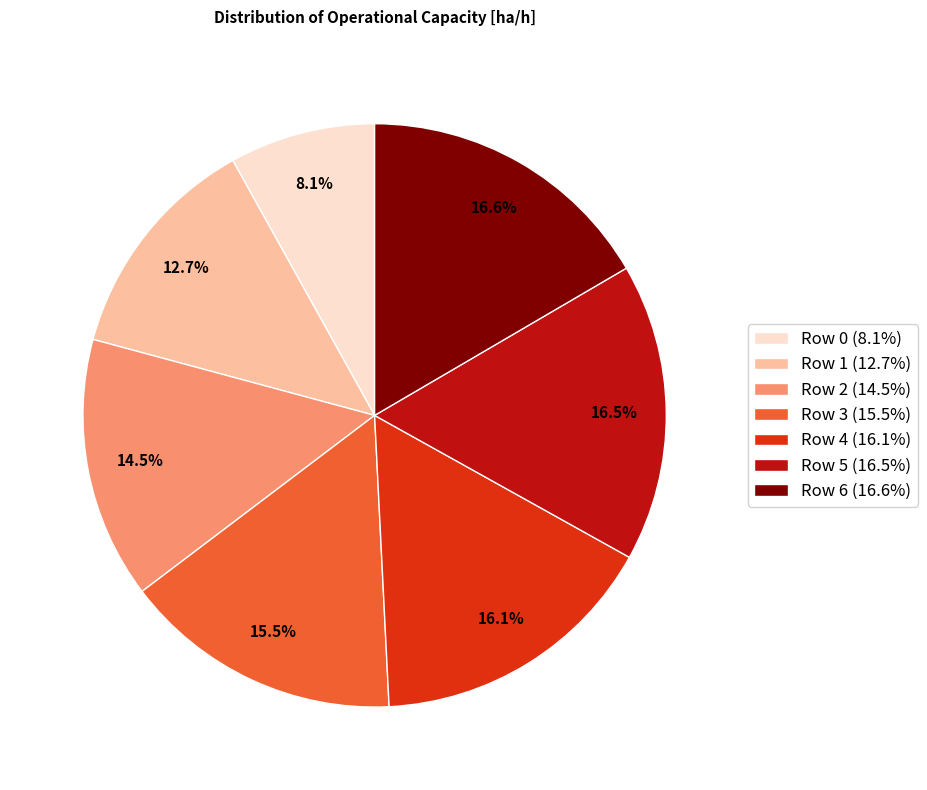

To the nearest percent, what portion does Row 1 represent?

13%